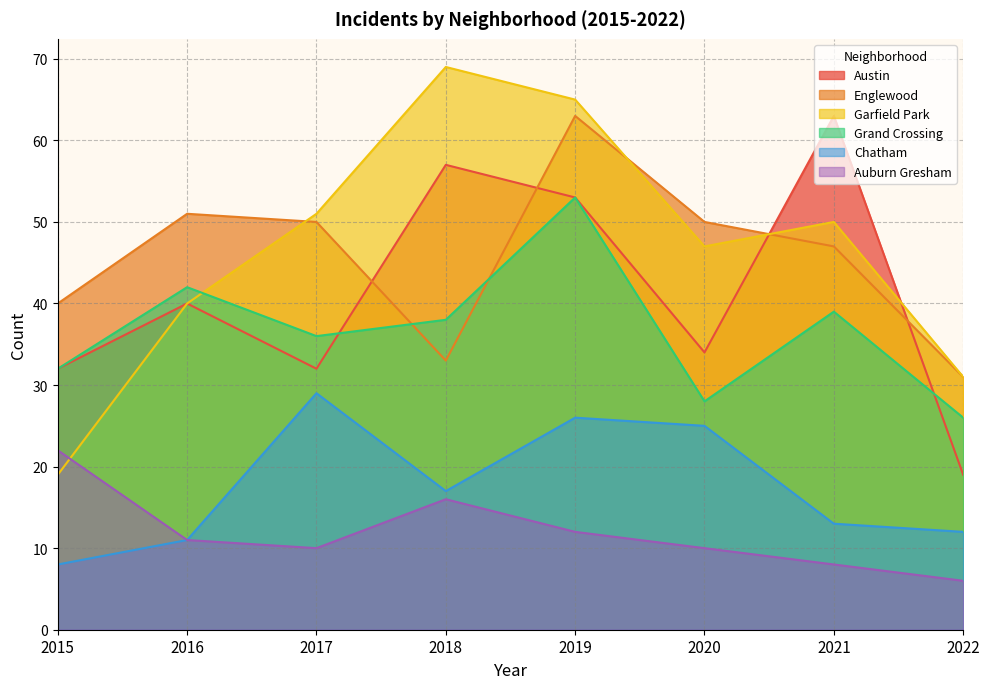

Reading right to left, list all the values displayed in this chart.

Austin: 19	63	34	53	57	32	40	32
Englewood: 31	47	50	63	33	50	51	40
Garfield Park: 31	50	47	65	69	51	40	19
Grand Crossing: 26	39	28	53	38	36	42	32
Chatham: 12	13	25	26	17	29	11	8
Auburn Gresham: 6	8	10	12	16	10	11	22